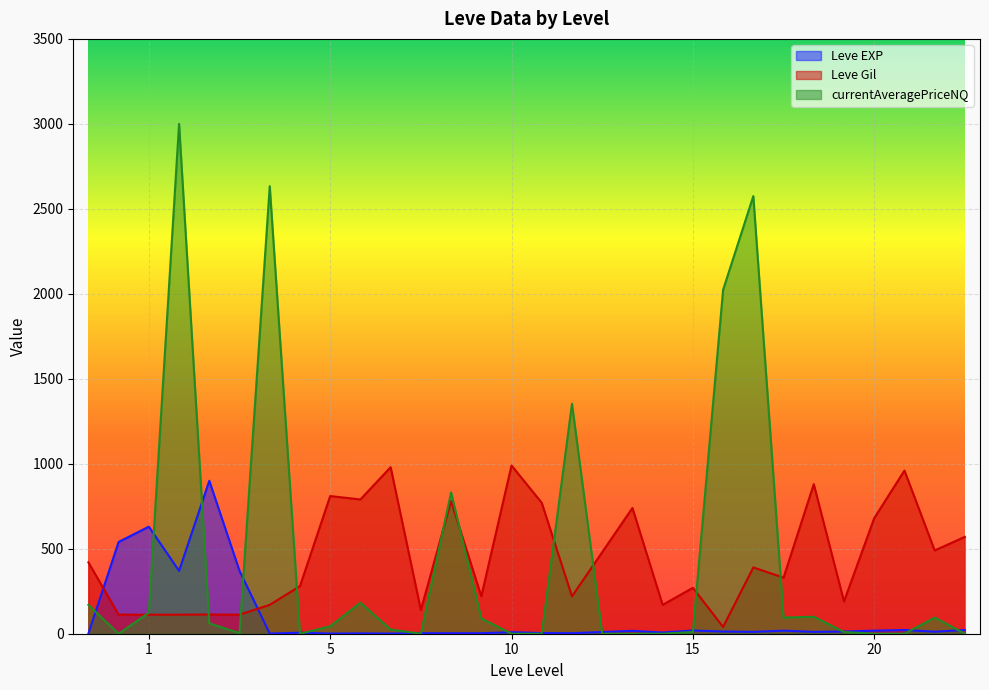

True or false: Leve EXP and currentAveragePriceNQ intersect in this chart.

True